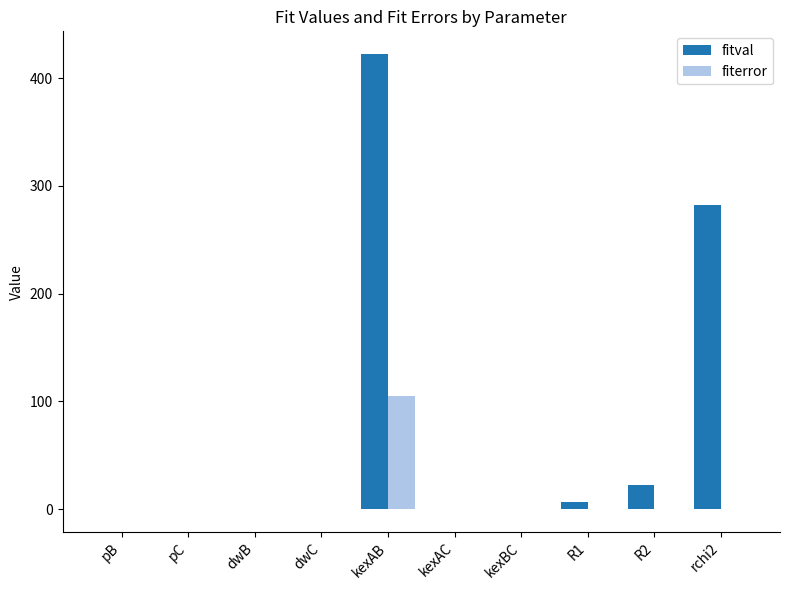

What is the sum of all fiterror values?

104.9